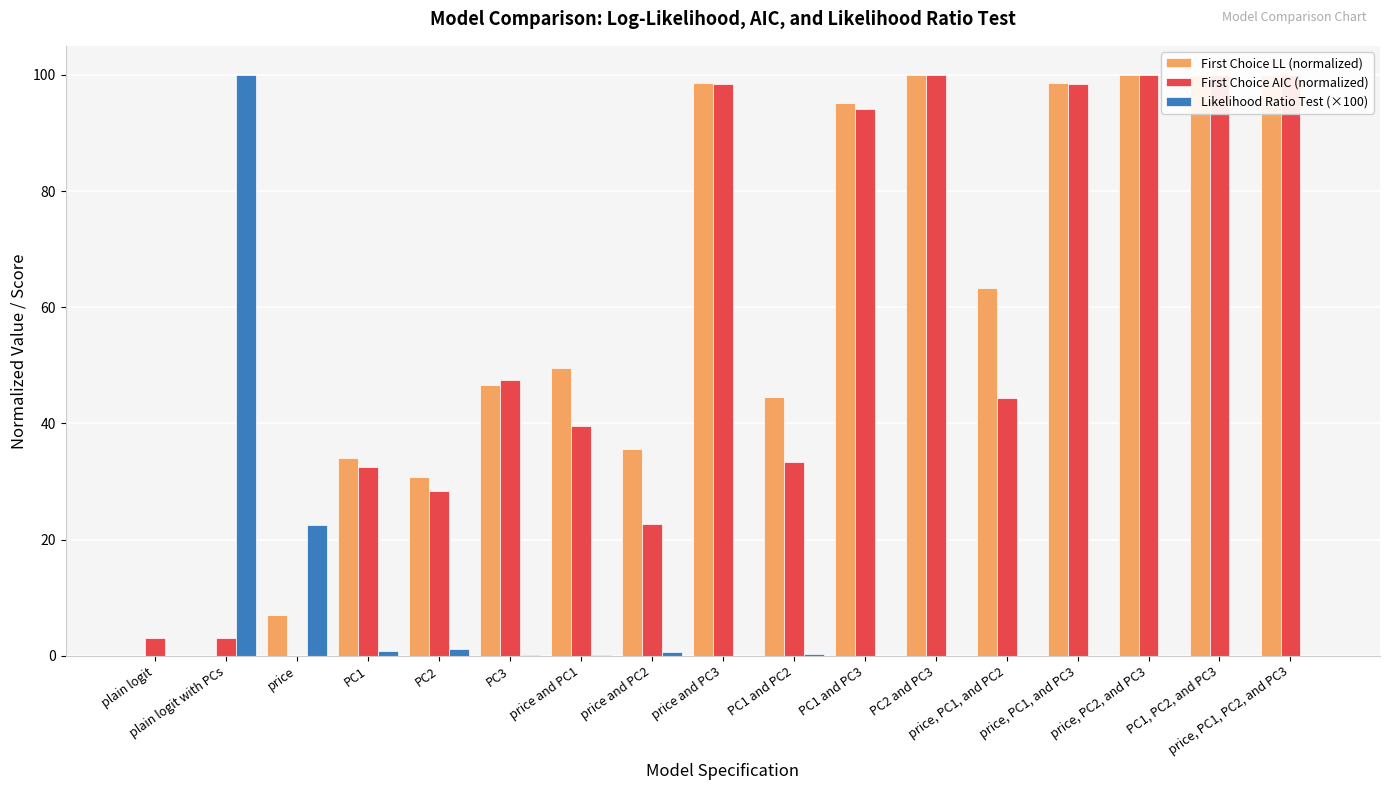

What position from the left is price and PC2?

8